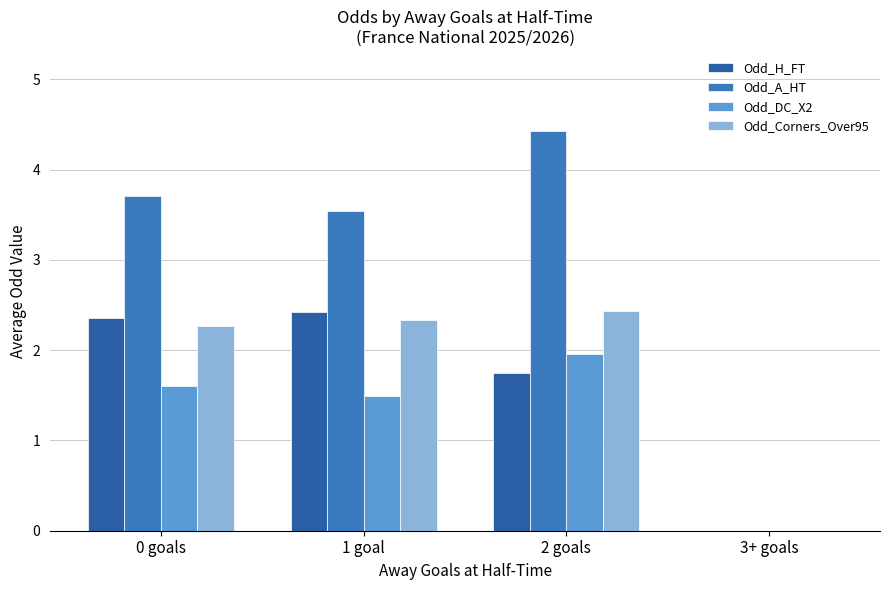

At which label does Odd_A_HT first exceed 3?

0 goals